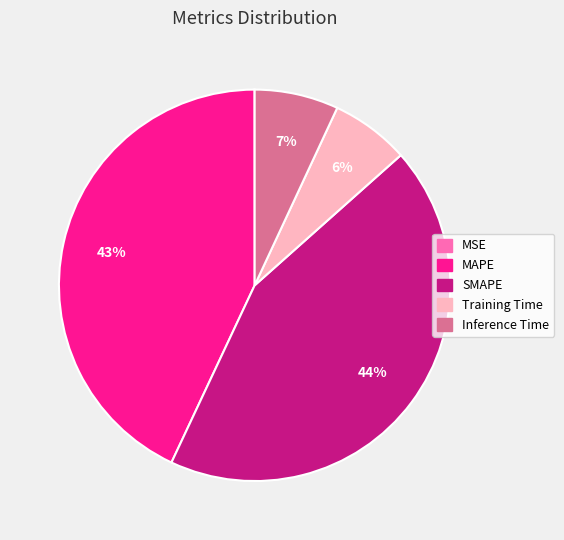

To the nearest percent, what portion does Training Time represent?

6%